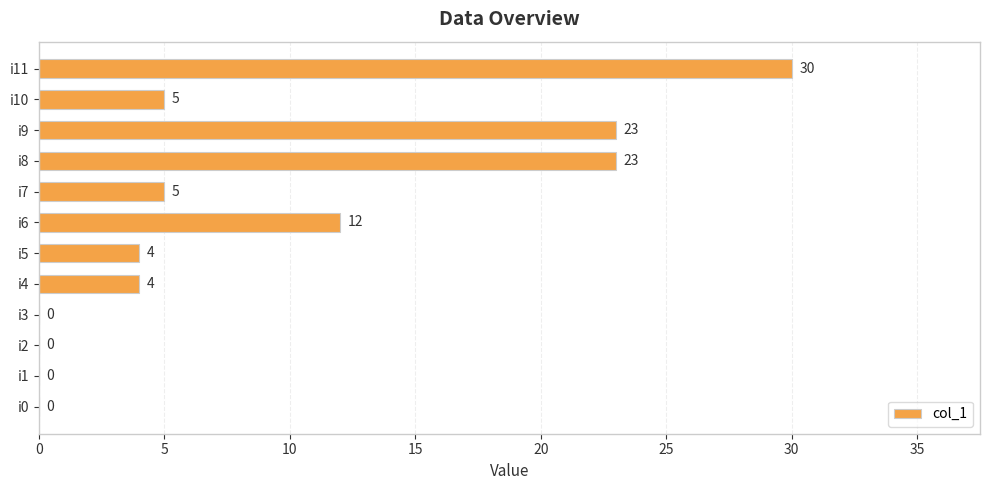

How many values are between 0 and 23?

11